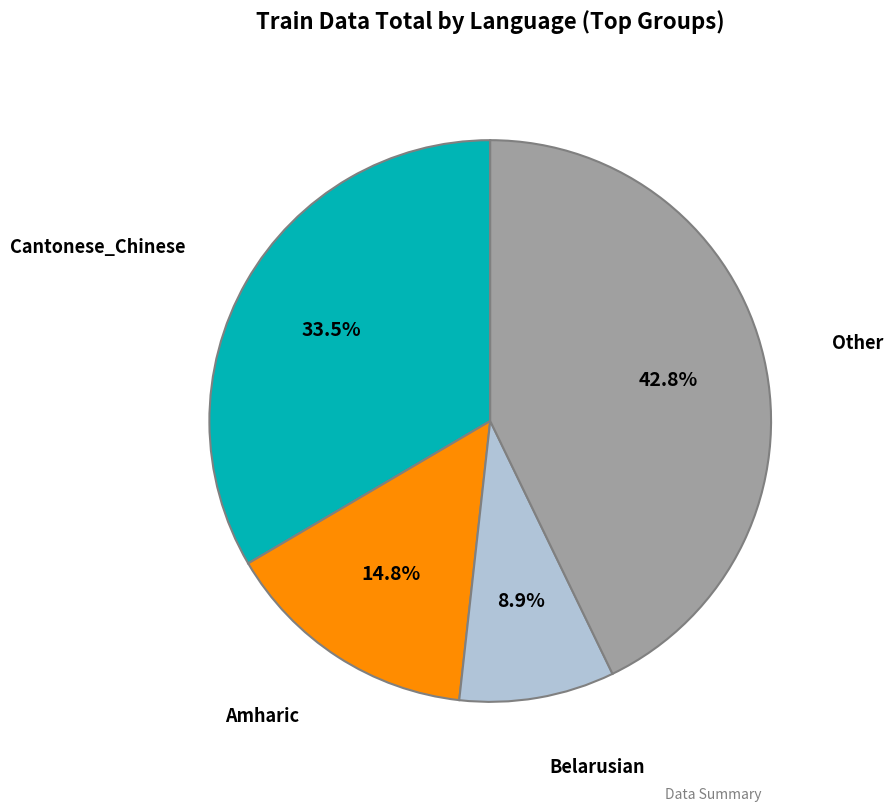

Which has a higher value, Cantonese_Chinese or Amharic?

Cantonese_Chinese